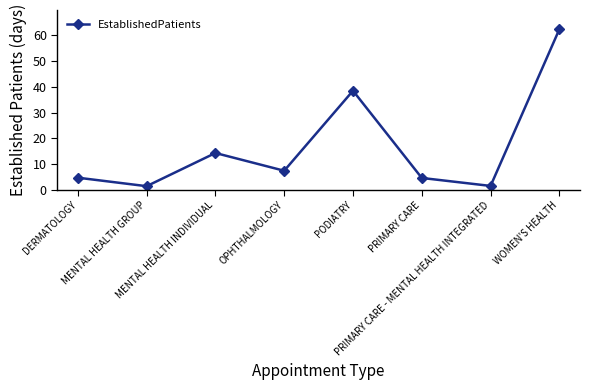

True or false: the data shows 14.3 at MENTAL HEALTH INDIVIDUAL.

True